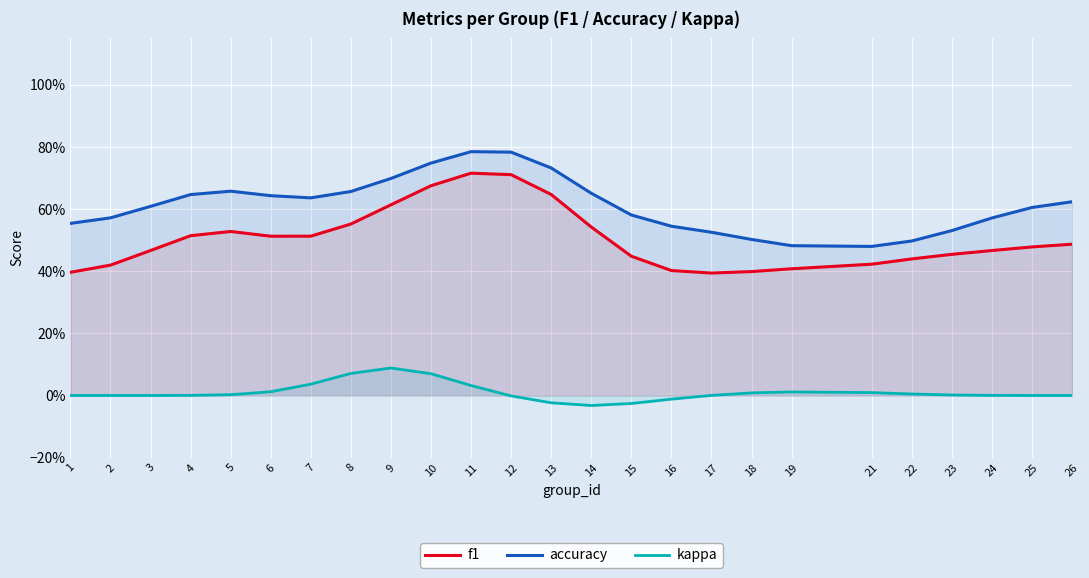

What are all the series names shown in the legend?

f1, accuracy, kappa